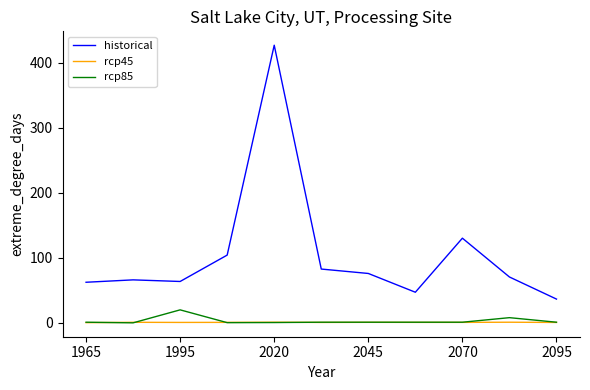

True or false: historical and rcp45 cross at least once.

False